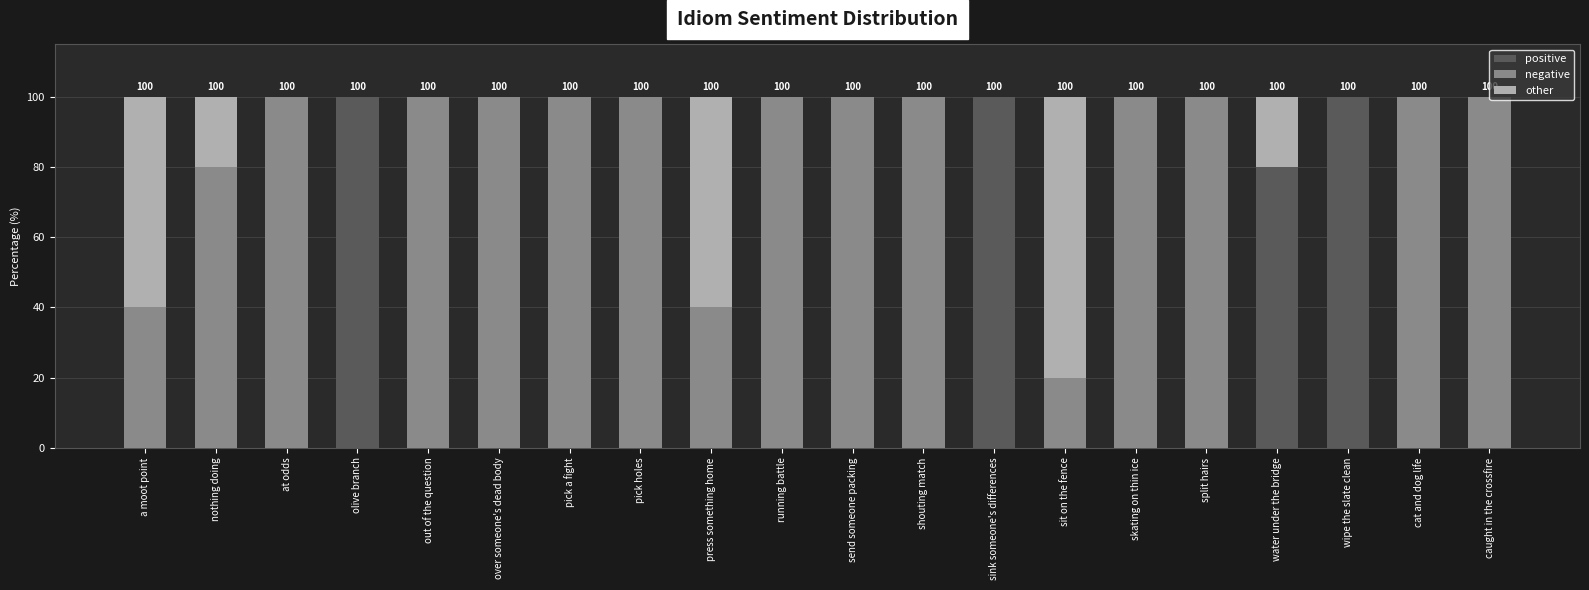

At which label is positive closest to 50?

water under the bridge